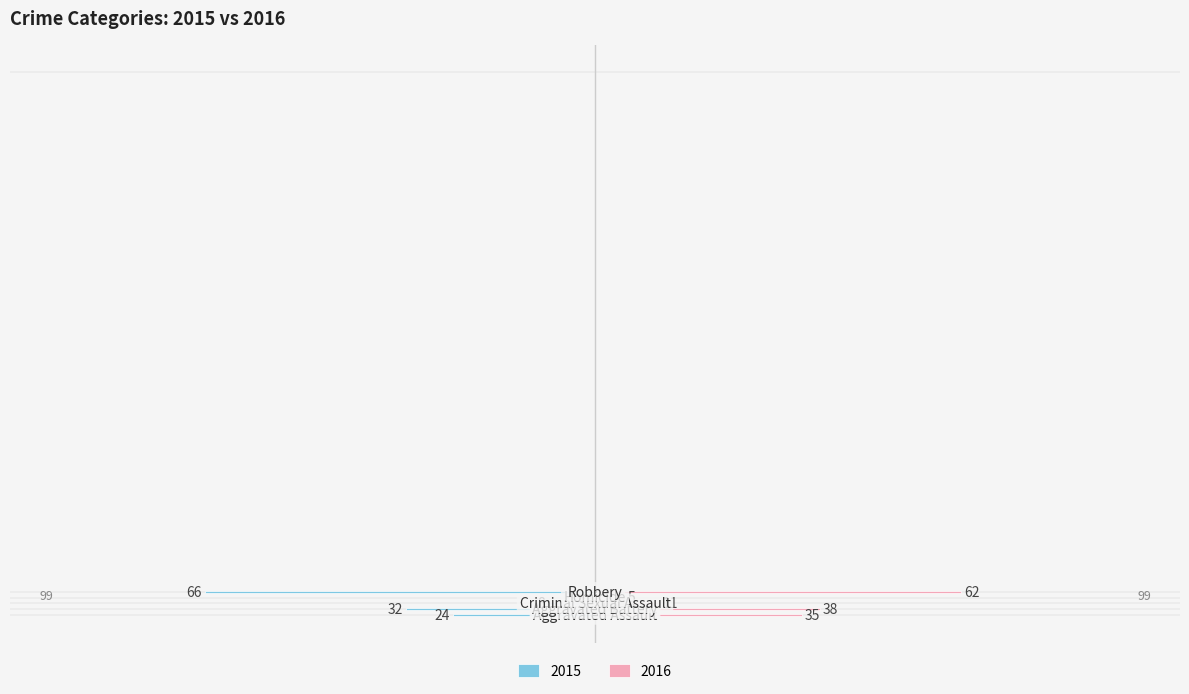

What is the value of the 2015 bar at the 5th from the left?

-66